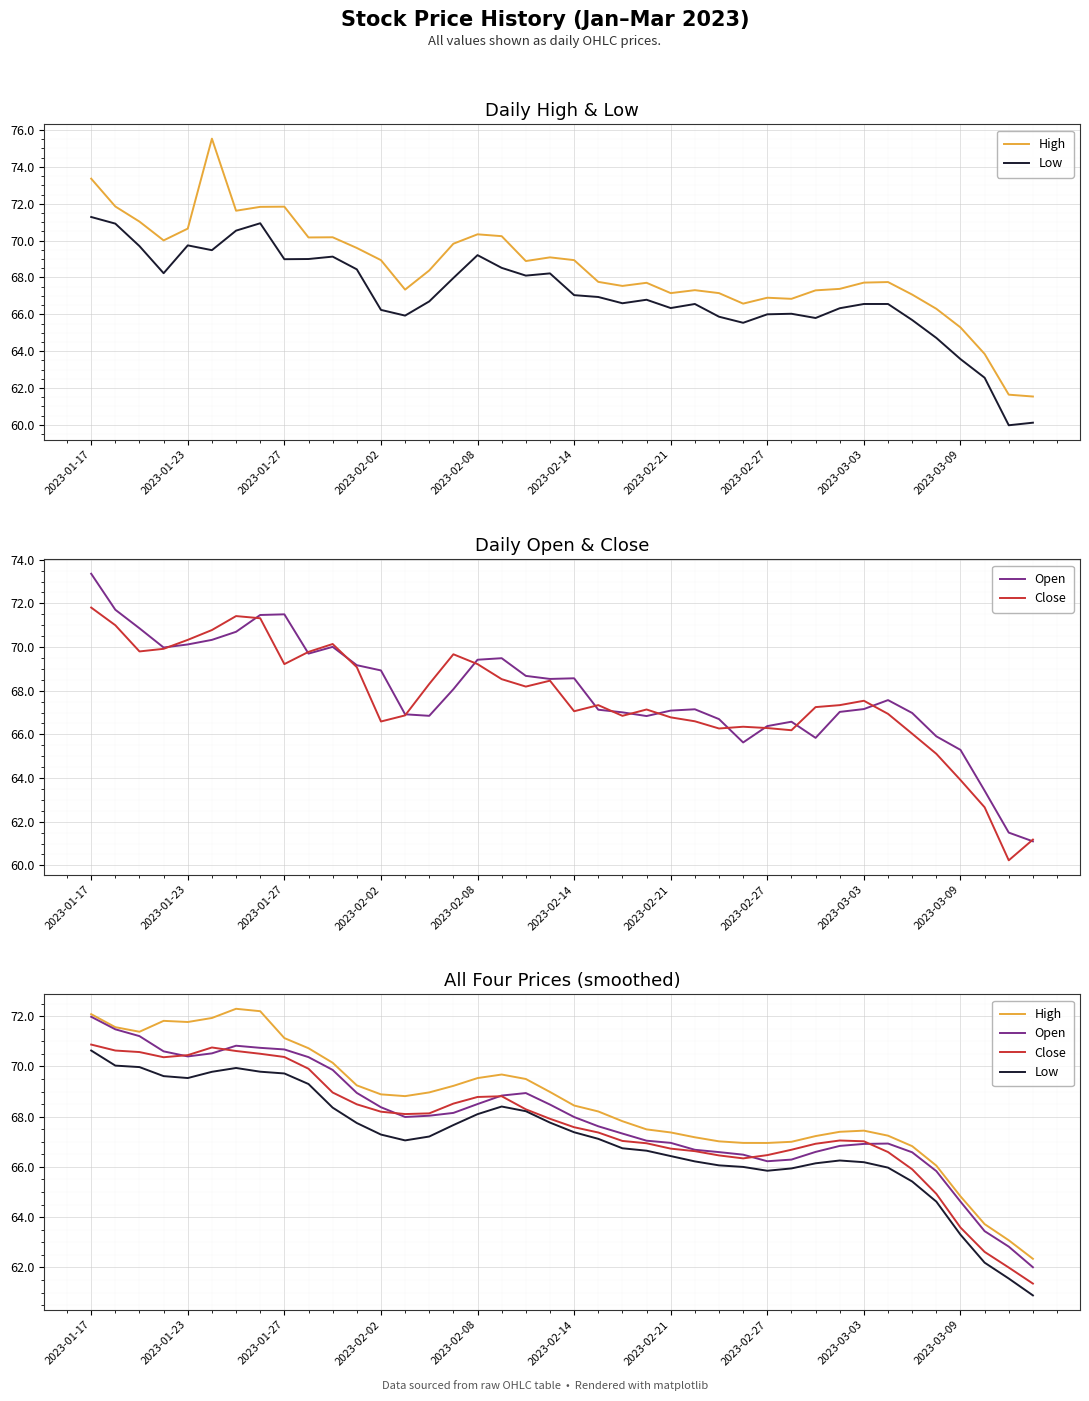

True or false: Open and High intersect in this chart.

False